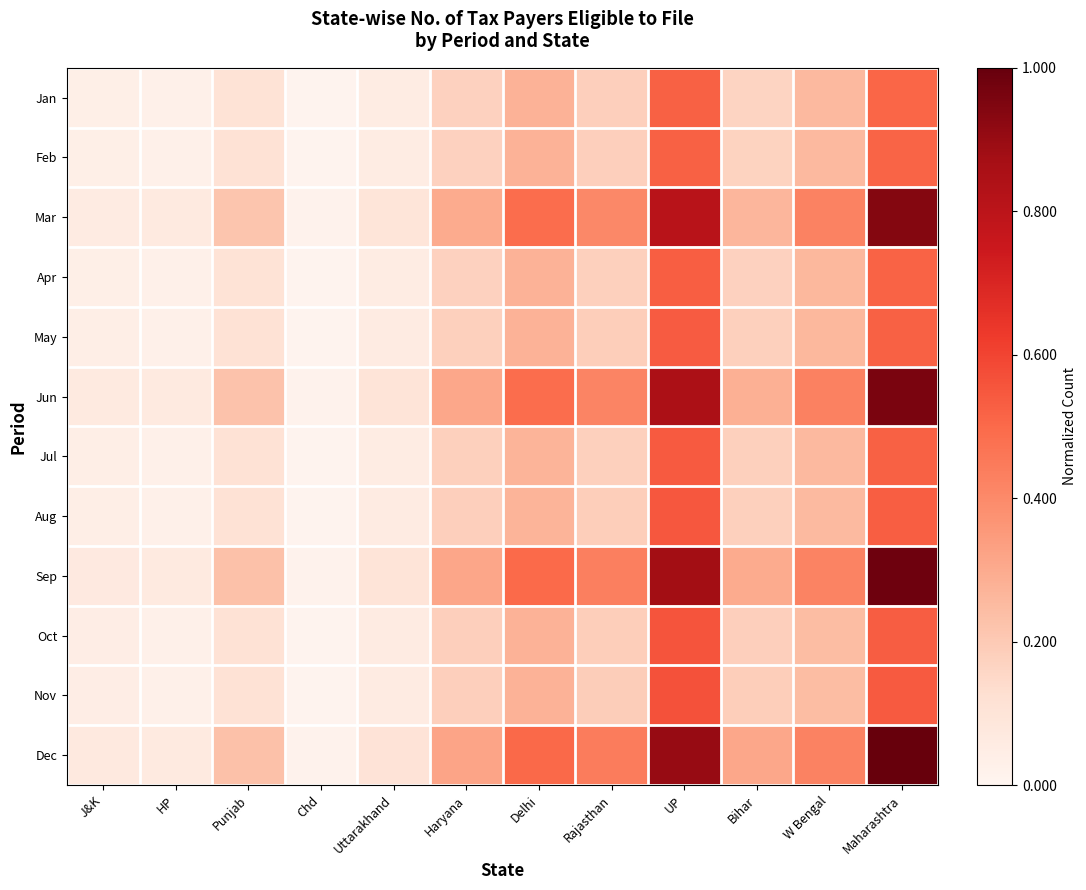

Reading left to right, list all the values displayed in this chart.

Jan: J&K=0.0	HP=0.0	Punjab=0.1	Chd=0.0	Uttarakhand=0.1	Haryana=0.2	Delhi=0.3	Rajasthan=0.2	UP=0.5	Bihar=0.2	W Bengal=0.3	Maharashtra=0.5
Feb: J&K=0.0	HP=0.0	Punjab=0.1	Chd=0.0	Uttarakhand=0.1	Haryana=0.2	Delhi=0.3	Rajasthan=0.2	UP=0.5	Bihar=0.2	W Bengal=0.3	Maharashtra=0.5
Mar: J&K=0.1	HP=0.1	Punjab=0.2	Chd=0.0	Uttarakhand=0.1	Haryana=0.3	Delhi=0.5	Rajasthan=0.4	UP=0.8	Bihar=0.3	W Bengal=0.4	Maharashtra=0.9
Apr: J&K=0.0	HP=0.0	Punjab=0.1	Chd=0.0	Uttarakhand=0.1	Haryana=0.2	Delhi=0.3	Rajasthan=0.2	UP=0.5	Bihar=0.2	W Bengal=0.3	Maharashtra=0.5
May: J&K=0.0	HP=0.0	Punjab=0.1	Chd=0.0	Uttarakhand=0.1	Haryana=0.2	Delhi=0.3	Rajasthan=0.2	UP=0.5	Bihar=0.2	W Bengal=0.3	Maharashtra=0.5
Jun: J&K=0.1	HP=0.1	Punjab=0.2	Chd=0.0	Uttarakhand=0.1	Haryana=0.3	Delhi=0.5	Rajasthan=0.4	UP=0.8	Bihar=0.3	W Bengal=0.4	Maharashtra=1.0
Jul: J&K=0.0	HP=0.0	Punjab=0.1	Chd=0.0	Uttarakhand=0.1	Haryana=0.2	Delhi=0.3	Rajasthan=0.2	UP=0.5	Bihar=0.2	W Bengal=0.3	Maharashtra=0.5
Aug: J&K=0.0	HP=0.0	Punjab=0.1	Chd=0.0	Uttarakhand=0.1	Haryana=0.2	Delhi=0.3	Rajasthan=0.2	UP=0.5	Bihar=0.2	W Bengal=0.3	Maharashtra=0.5
Sep: J&K=0.1	HP=0.1	Punjab=0.2	Chd=0.0	Uttarakhand=0.1	Haryana=0.3	Delhi=0.5	Rajasthan=0.4	UP=0.9	Bihar=0.3	W Bengal=0.4	Maharashtra=1.0
Oct: J&K=0.0	HP=0.0	Punjab=0.1	Chd=0.0	Uttarakhand=0.1	Haryana=0.2	Delhi=0.3	Rajasthan=0.2	UP=0.6	Bihar=0.2	W Bengal=0.2	Maharashtra=0.5
Nov: J&K=0.0	HP=0.0	Punjab=0.1	Chd=0.0	Uttarakhand=0.1	Haryana=0.2	Delhi=0.3	Rajasthan=0.2	UP=0.6	Bihar=0.2	W Bengal=0.2	Maharashtra=0.5
Dec: J&K=0.1	HP=0.1	Punjab=0.2	Chd=0.0	Uttarakhand=0.1	Haryana=0.3	Delhi=0.5	Rajasthan=0.4	UP=0.9	Bihar=0.3	W Bengal=0.4	Maharashtra=1.0